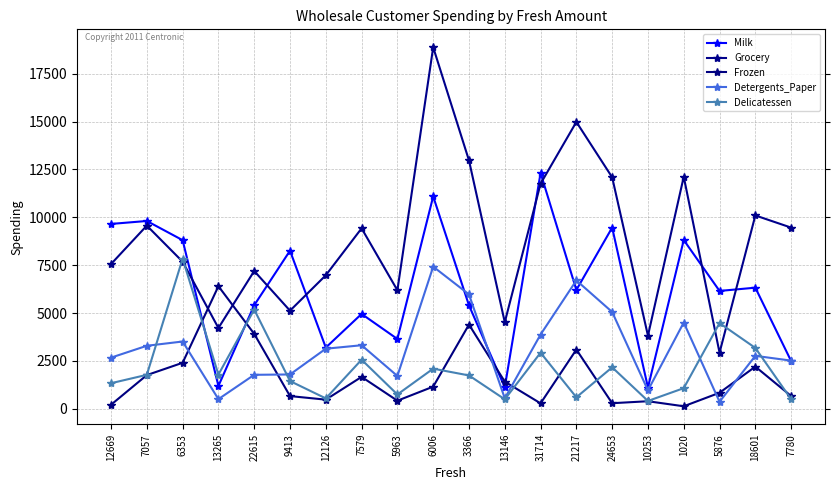

Reading left to right, list all the values displayed in this chart.

Milk: 12669=9656	7057=9810	6353=8808	13265=1196	22615=5410	9413=8259	12126=3199	7579=4956	5963=3648	6006=11093	3366=5403	13146=1124	31714=12319	21217=6208	24653=9465	10253=1114	1020=8816	5876=6157	18601=6327	7780=2495
Grocery: 12669=7561	7057=9568	6353=7684	13265=4221	22615=7198	9413=5126	12126=6975	7579=9426	5963=6192	6006=18881	3366=12974	13146=4523	31714=11757	21217=14982	24653=12091	10253=3821	1020=12121	5876=2933	18601=10099	7780=9464
Frozen: 12669=214	7057=1762	6353=2405	13265=6404	22615=3915	9413=666	12126=480	7579=1669	5963=425	6006=1159	3366=4400	13146=1420	31714=287	21217=3095	24653=294	10253=397	1020=134	5876=839	18601=2205	7780=669
Detergents_Paper: 12669=2674	7057=3293	6353=3516	13265=507	22615=1777	9413=1795	12126=3140	7579=3321	5963=1716	6006=7425	3366=5977	13146=549	31714=3881	21217=6707	24653=5058	10253=964	1020=4508	5876=370	18601=2767	7780=2518
Delicatessen: 12669=1338	7057=1776	6353=7844	13265=1788	22615=5185	9413=1451	12126=545	7579=2566	5963=750	6006=2098	3366=1744	13146=497	31714=2931	21217=602	24653=2168	10253=412	1020=1080	5876=4478	18601=3181	7780=501